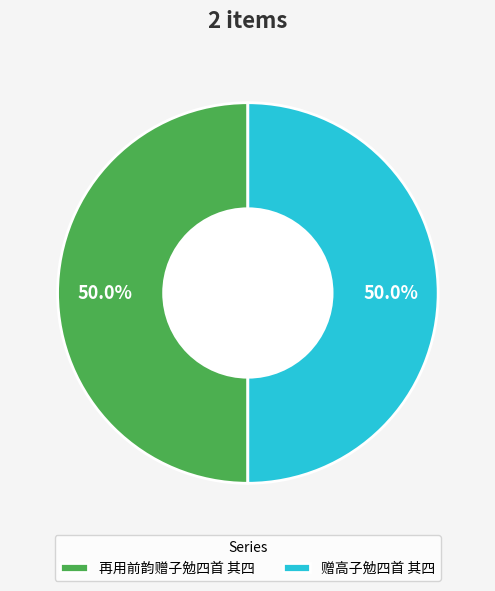

Combined, what portion of the pie is 再用前韵赠子勉四首 其四 and 赠高子勉四首 其四?

100.0%